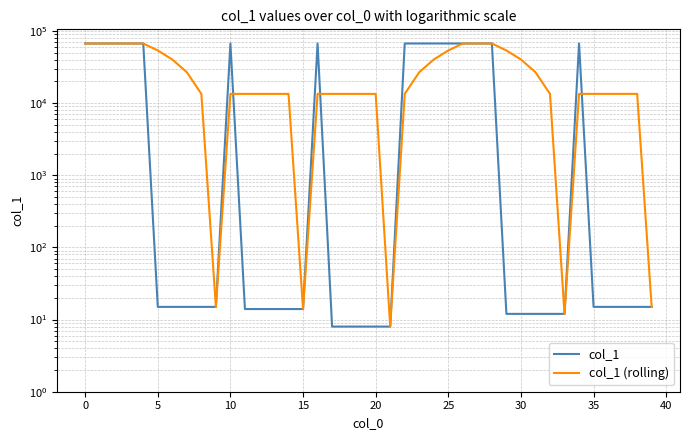

What is the difference between the maximum and second lowest values in the col_1 series?

67247.0